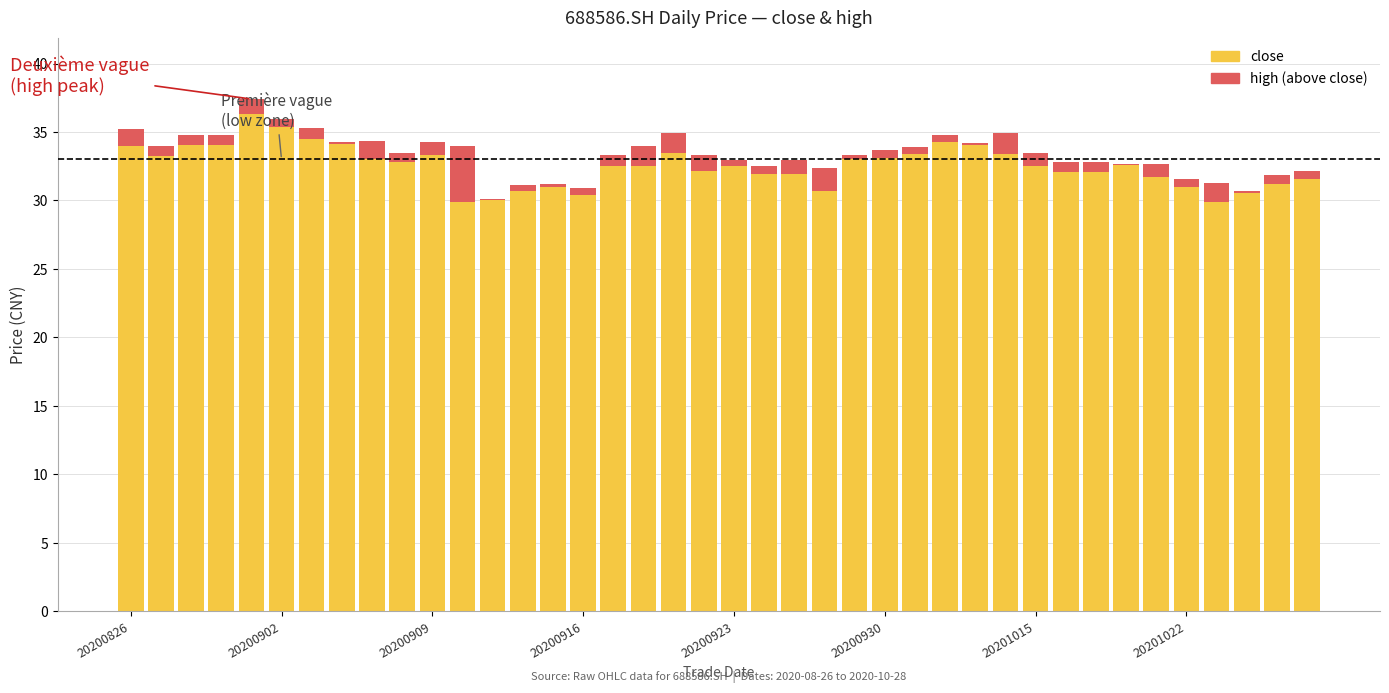

Count the number of data series in this chart.

2